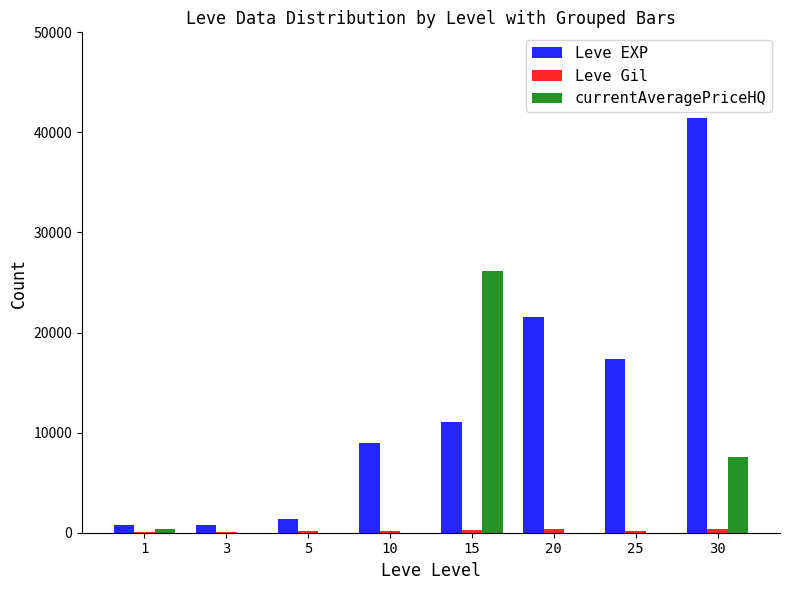

Does the chart contain stacked bars?

No